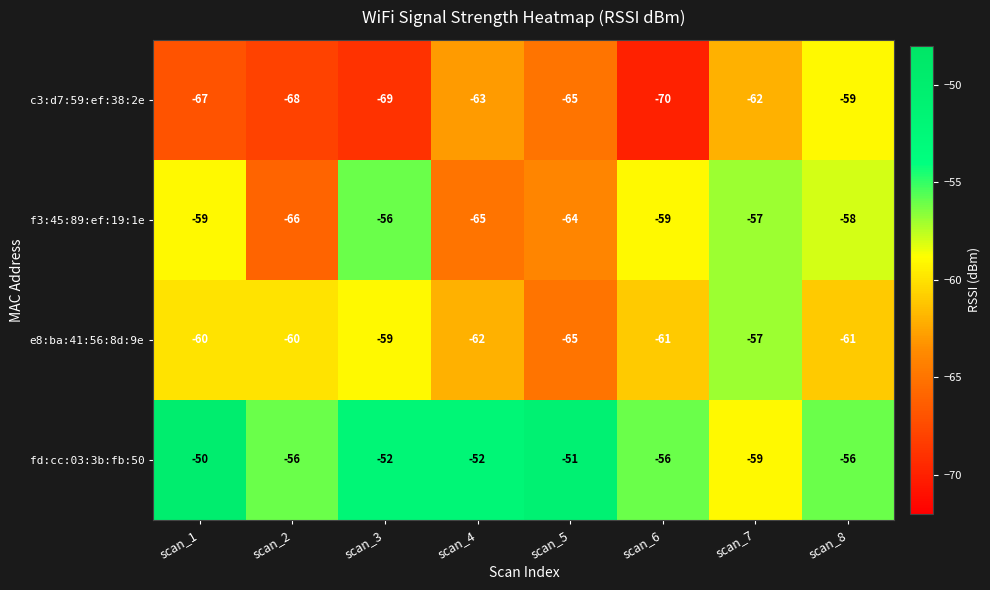

Which series has the widest spread of values?

c3:d7:59:ef:38:2e